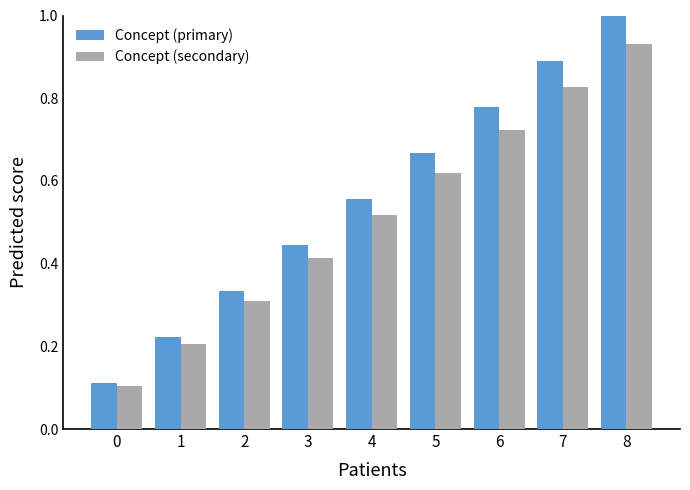

Rank the categories by Concept (secondary) value from highest to lowest.

8, 7, 6, 5, 4, 3, 2, 1, 0